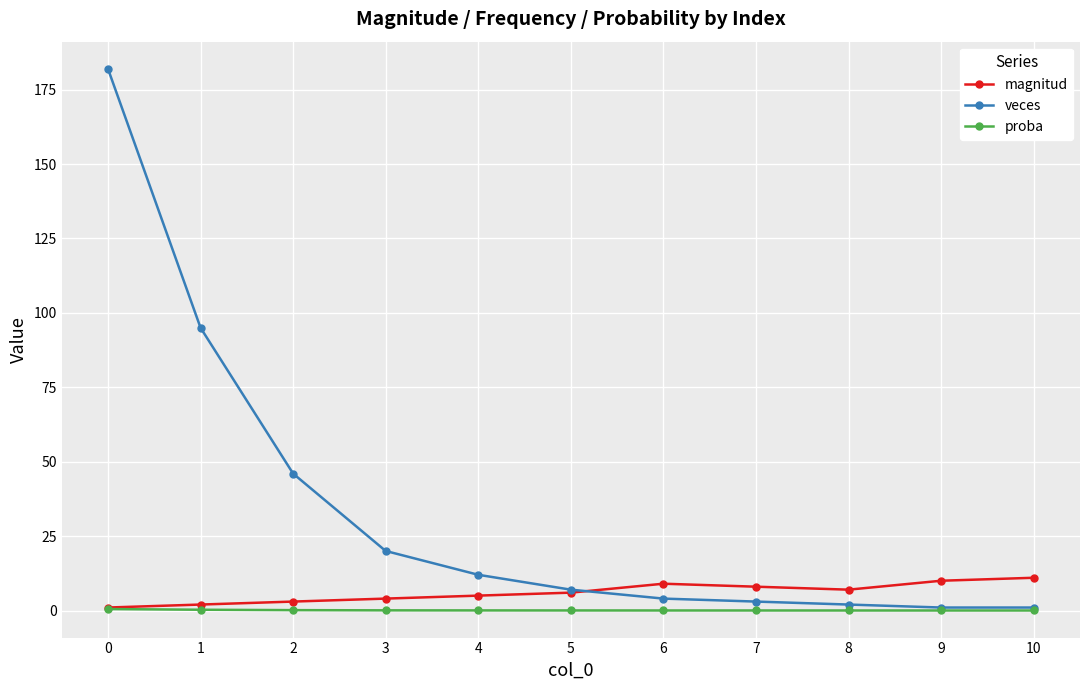

What is the value of the magnitud point at the 10th from the left?

10.0